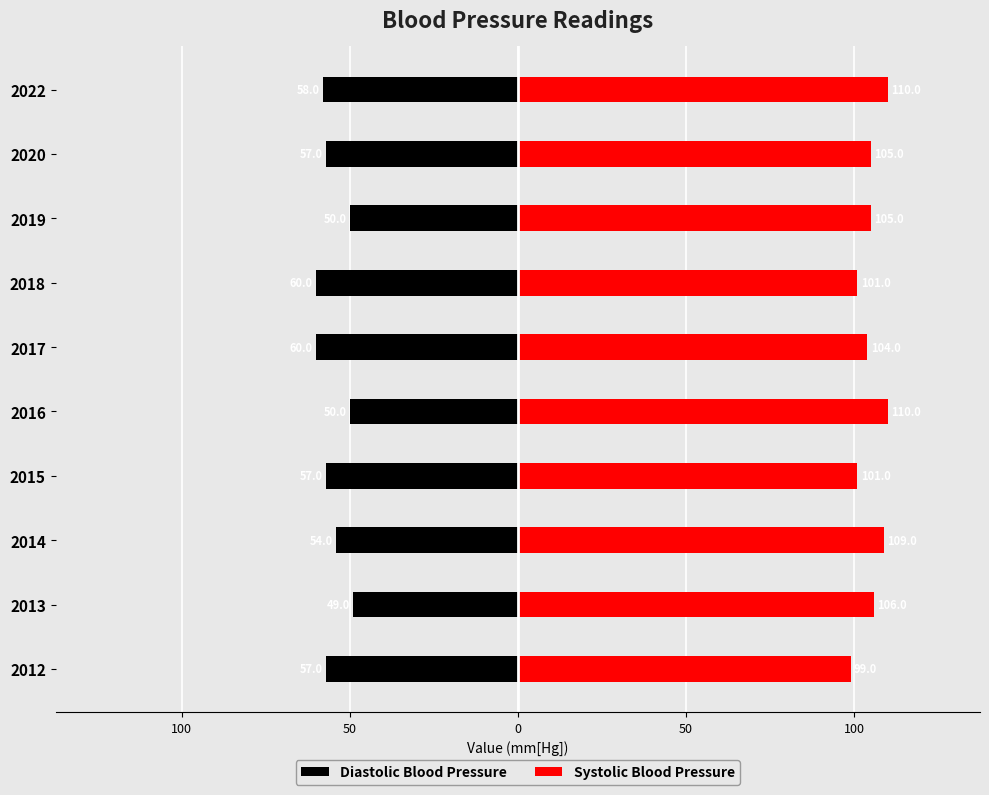

The Diastolic Blood Pressure series shows -19 at 2013. True or false?

False